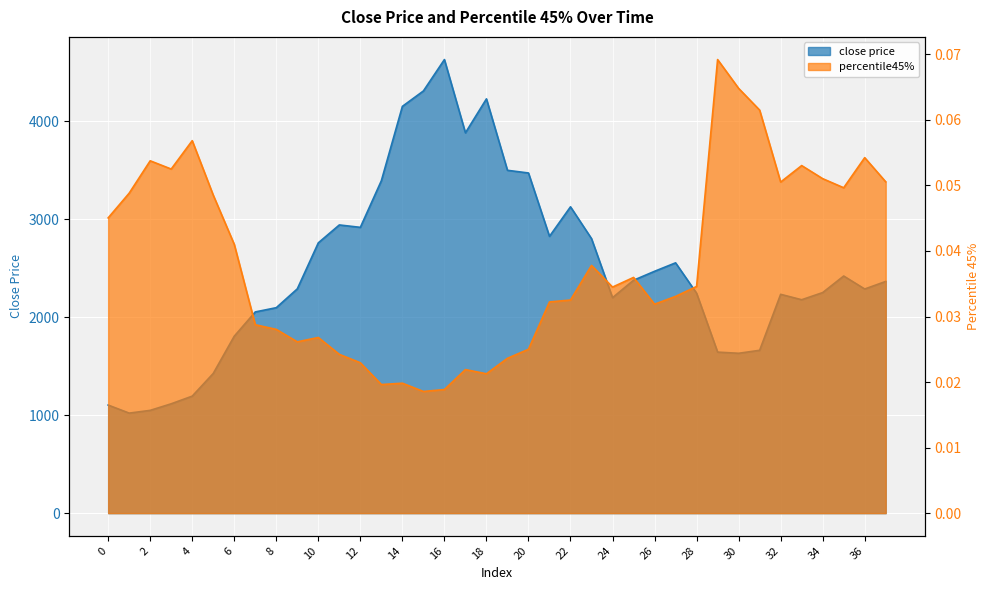

Which series has the largest total across all categories?

close price